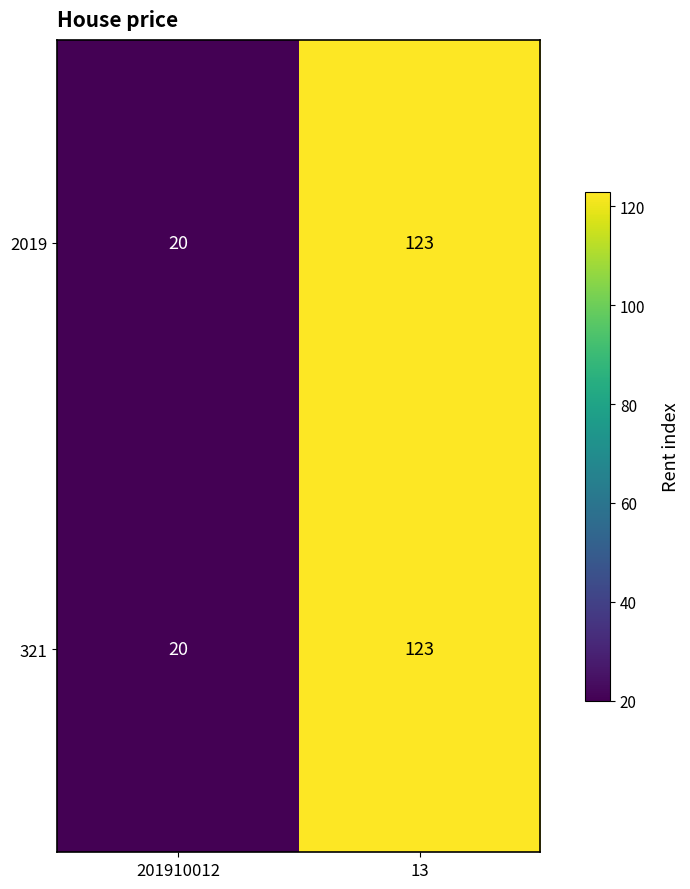

What is the sum of all 2019 values?

143